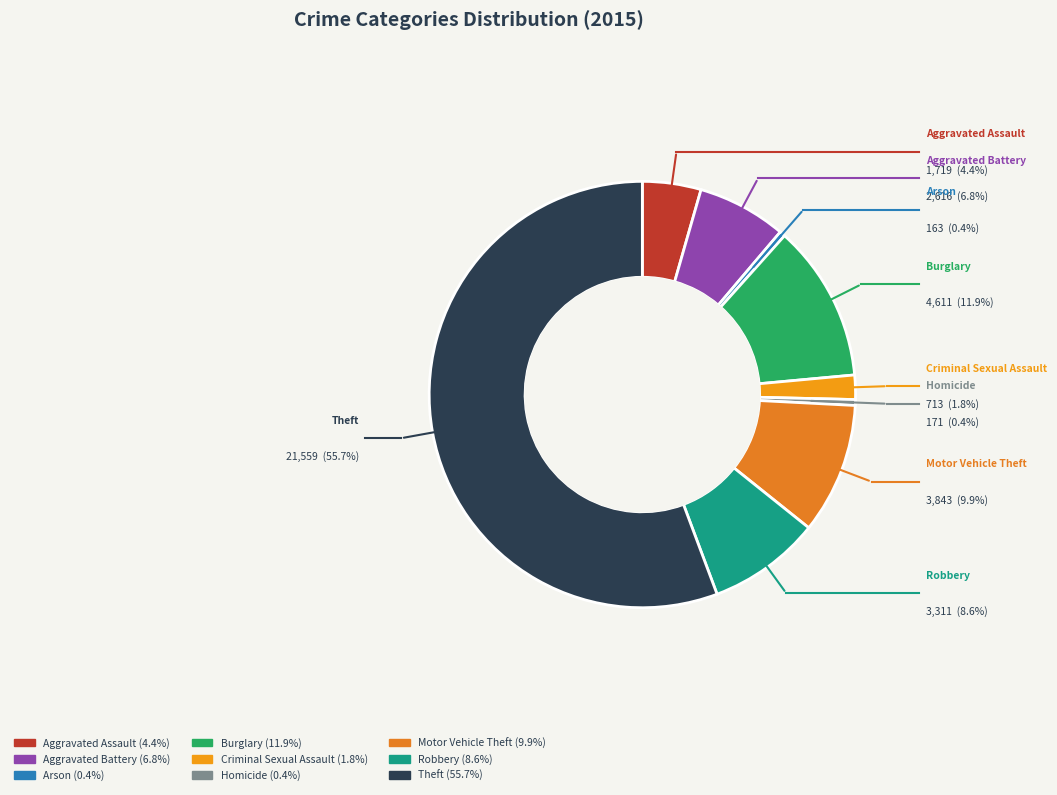

Does any single category account for the majority?

Yes